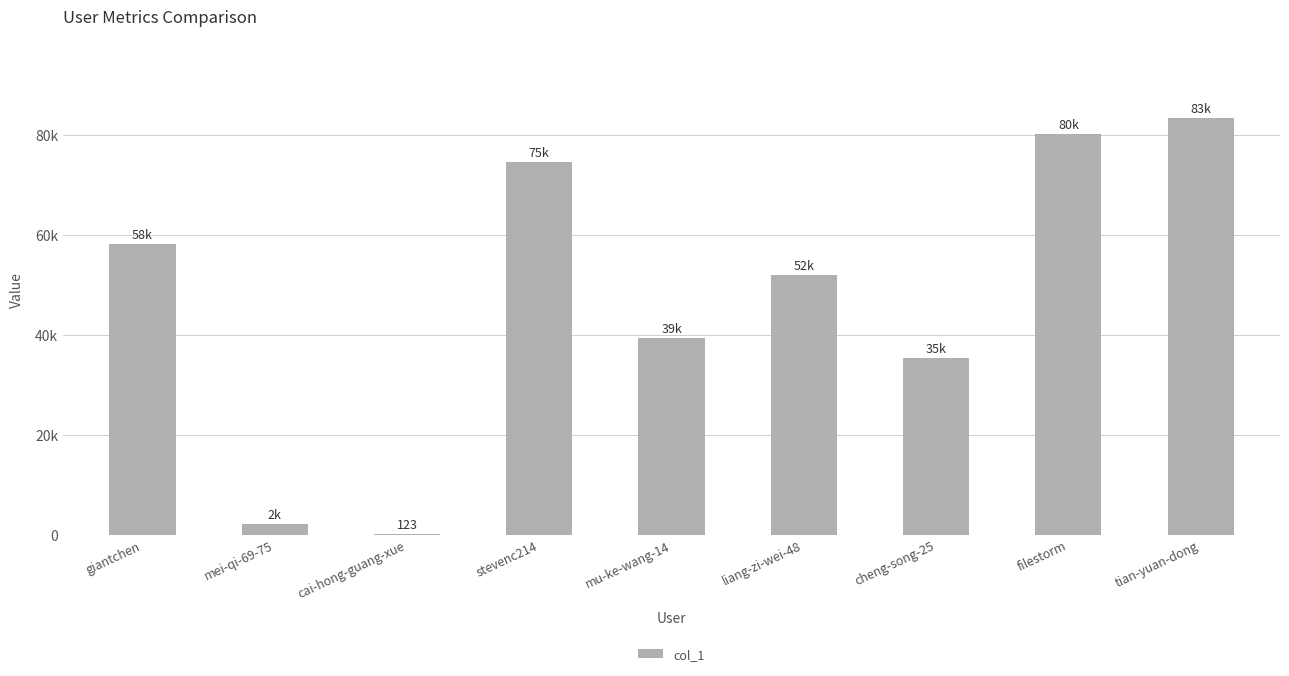

How many values are below 52018?

4